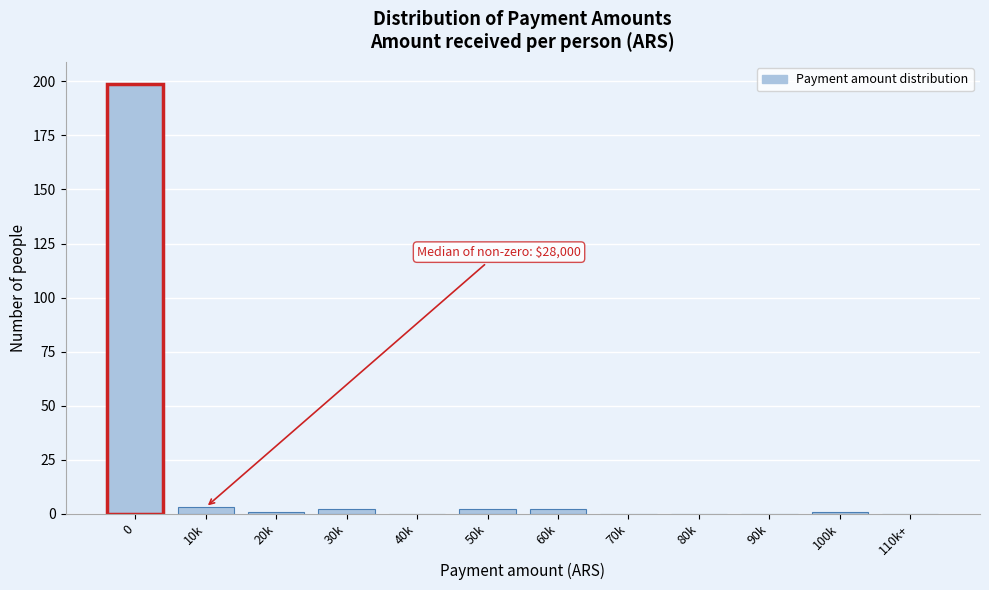

Reading left to right, transcribe all the data shown in this chart.

0=199	10k=3	20k=1	30k=2	40k=0	50k=2	60k=2	70k=0	80k=0	90k=0	100k=1	110k+=0